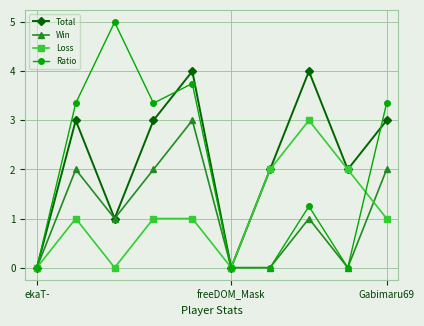

How many interior local peaks does the Win series have?

3